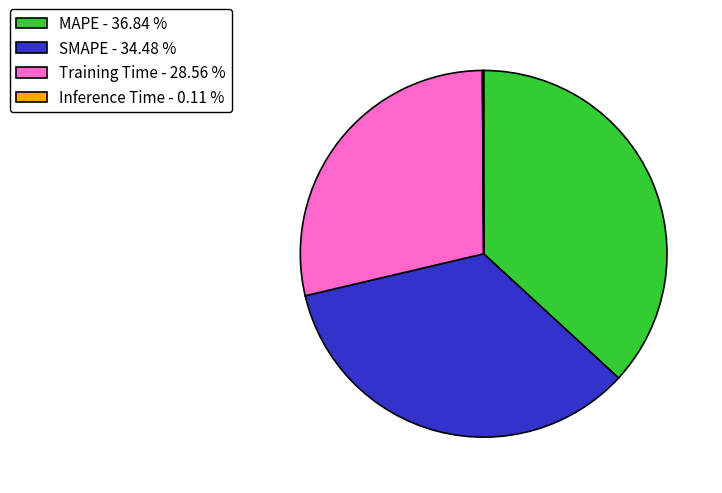

What is the ratio of the value at SMAPE - 34.48 % to the value at Training Time - 28.56 %?

1.2